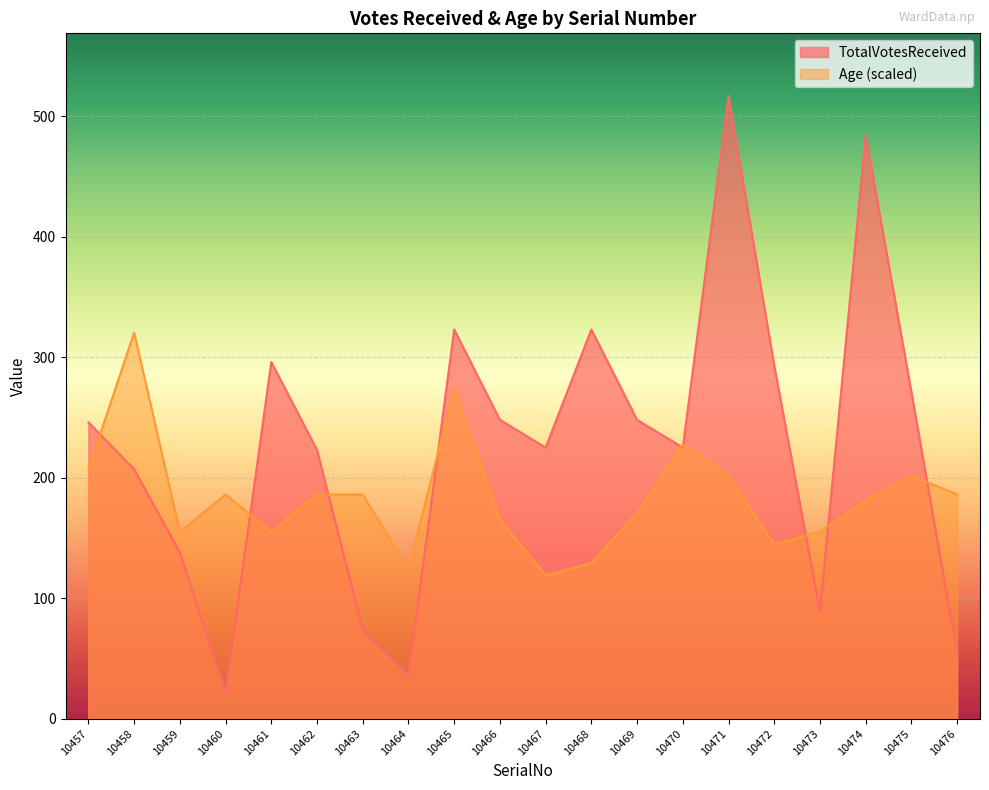

In TotalVotesReceived, how many points are higher than both neighbors (excluding endpoints)?

5